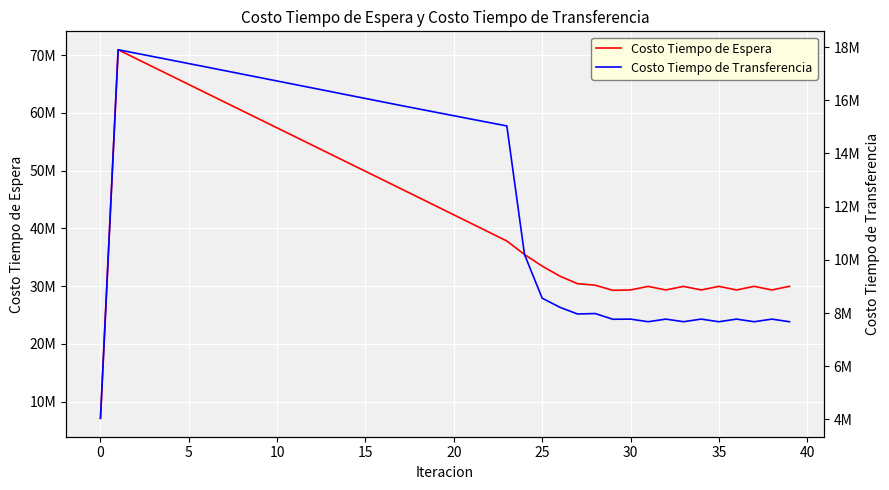

List the series in order of their peak value, highest first.

Costo Tiempo de Espera, Costo Tiempo de Transferencia